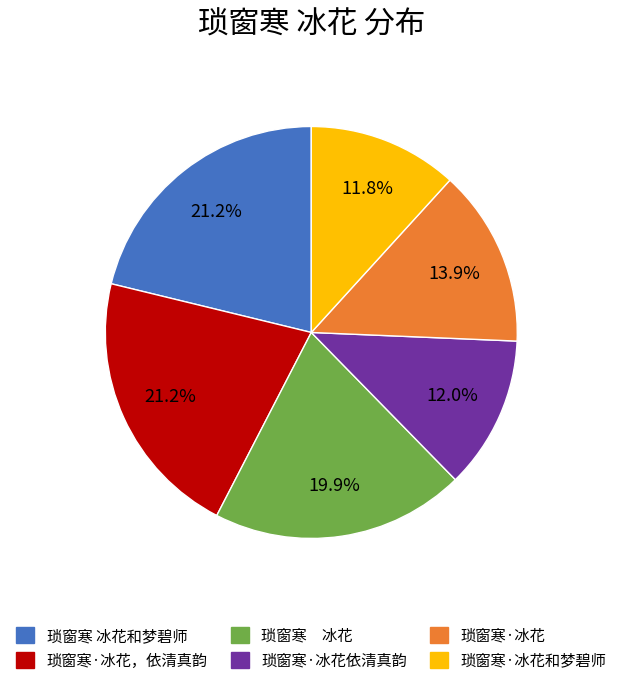

Is there a majority slice in this chart?

No